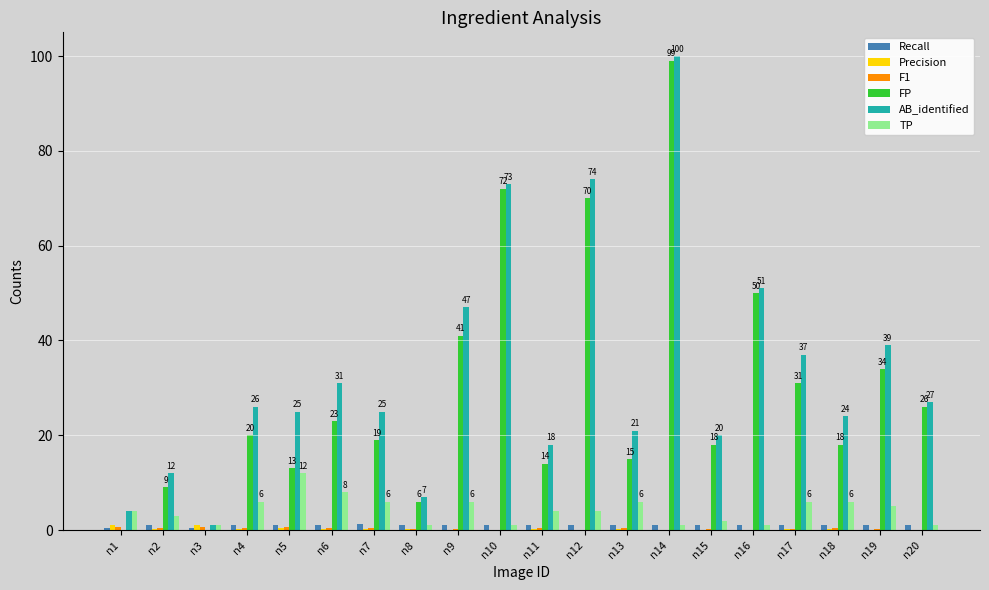

Is it true that Recall equals 1.0 at n19?

True